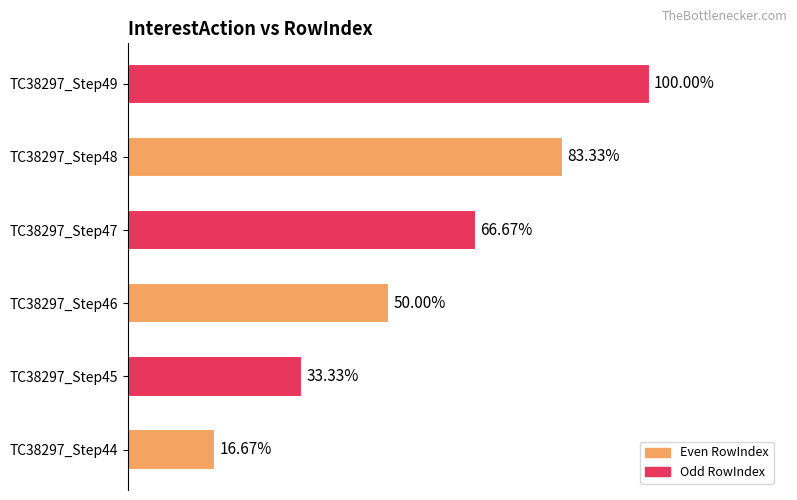

Does the chart contain any negative values?

No